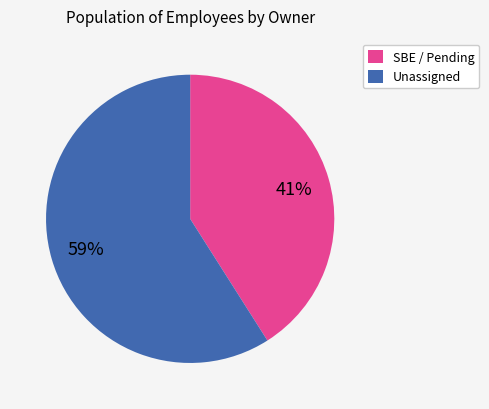

Is it true that SBE / Pending is 53% of the pie?

False